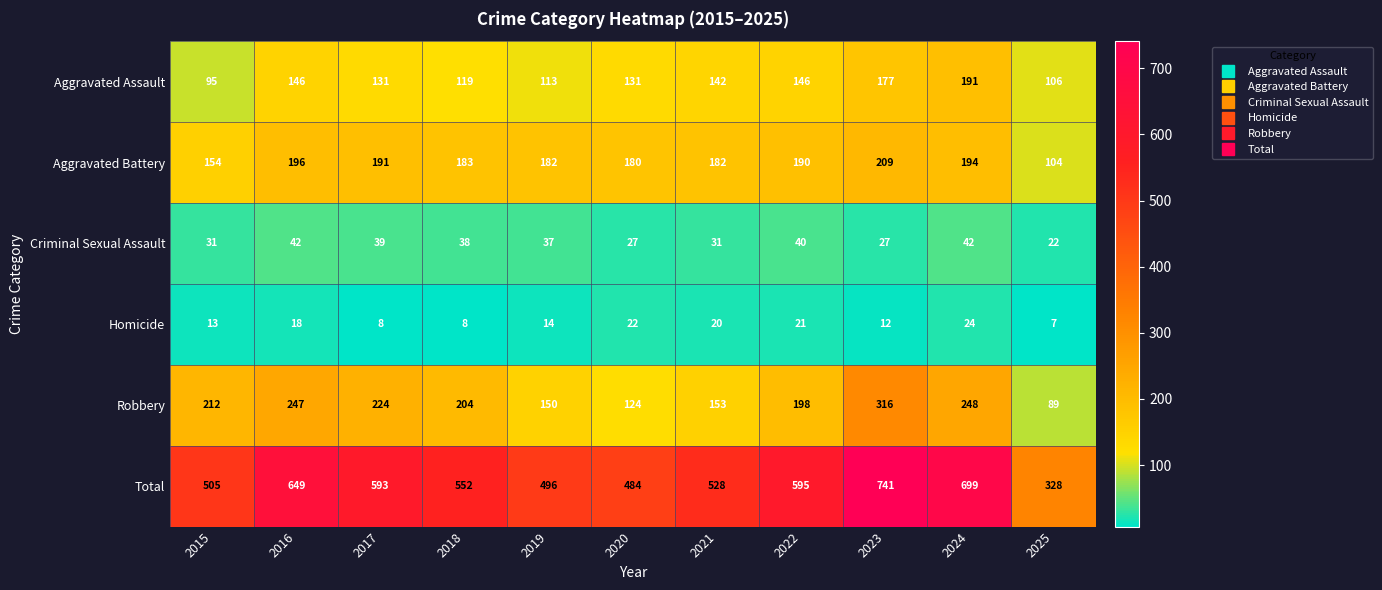

At 2023, list the series in order from largest to smallest.

Total, Robbery, Aggravated Battery, Aggravated Assault, Criminal Sexual Assault, Homicide